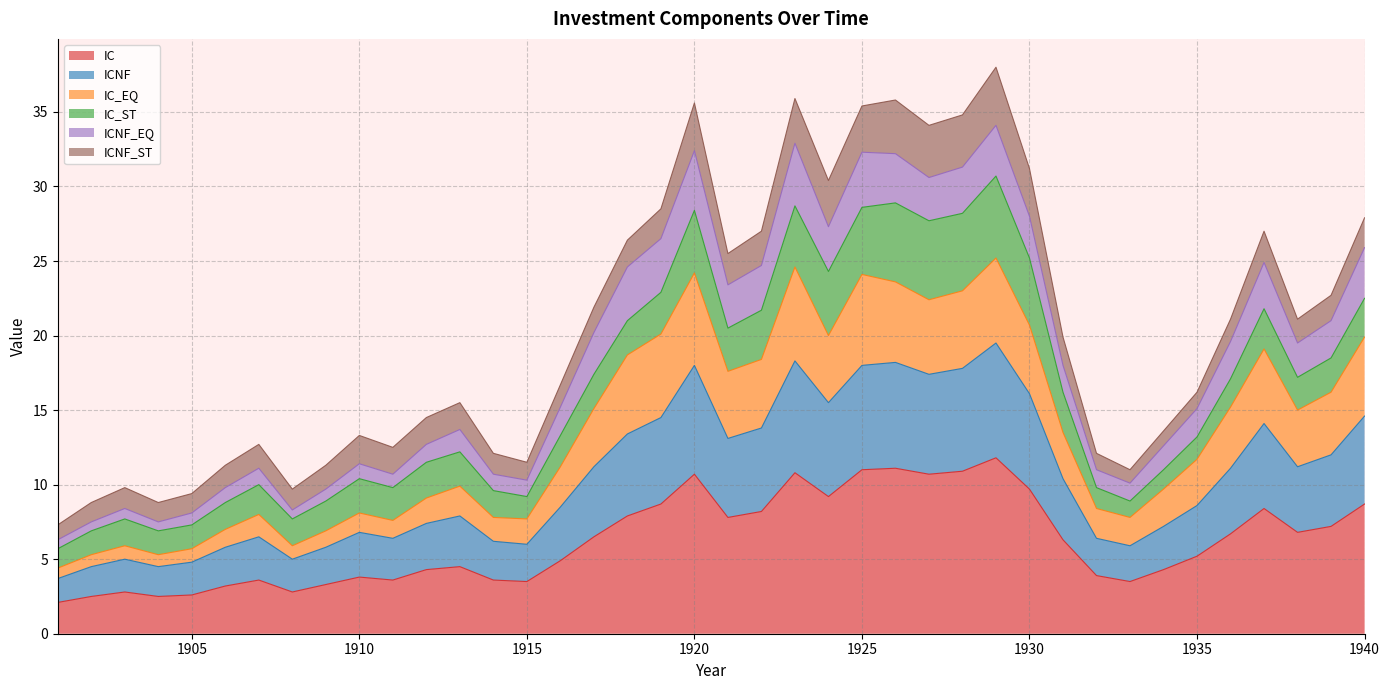

What is the minimum value for IC?

2.1